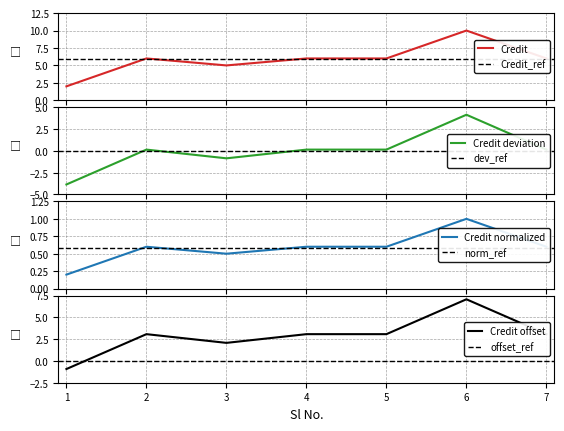

True or false: the data shows 2 at 3.

False